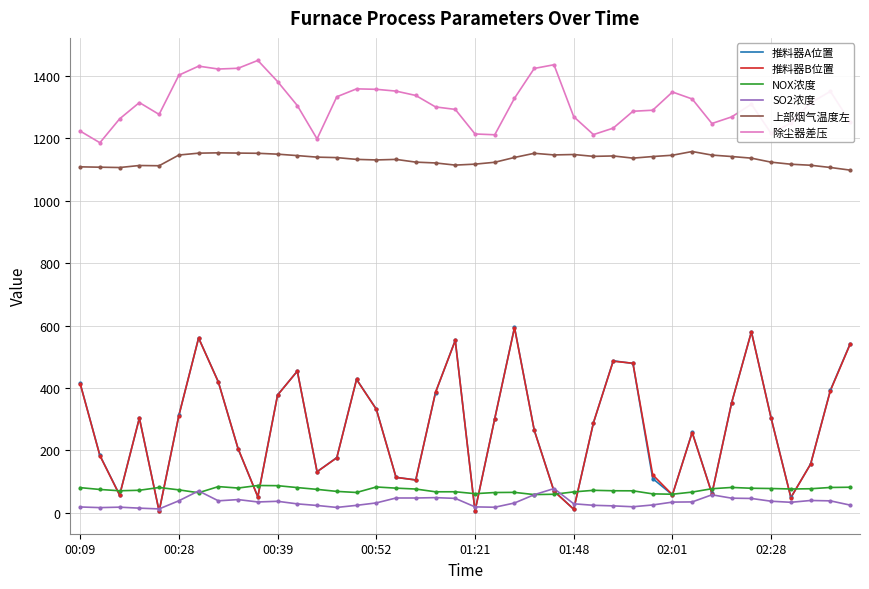

Does the chart display data point markers on the line(s)?

No